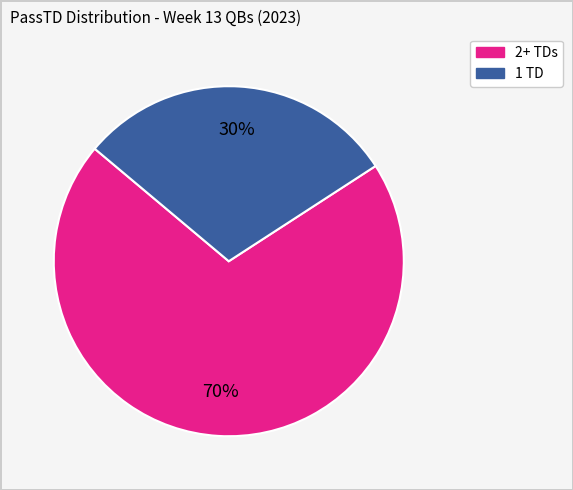

To the nearest percent, what is the average slice percentage?

50%